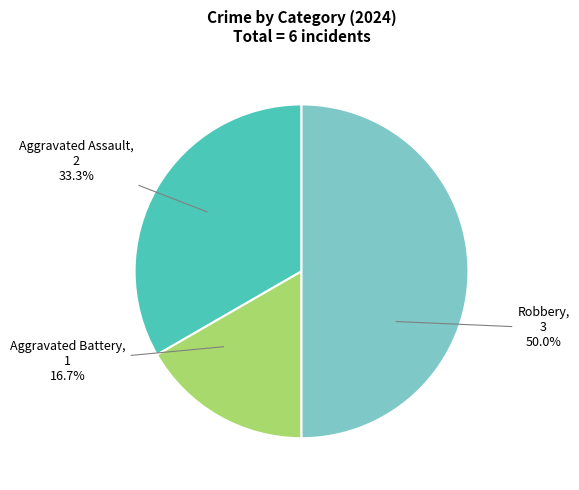

To the nearest percent, what is the difference between the Aggravated Assault and Aggravated Battery slice percentages?

17%